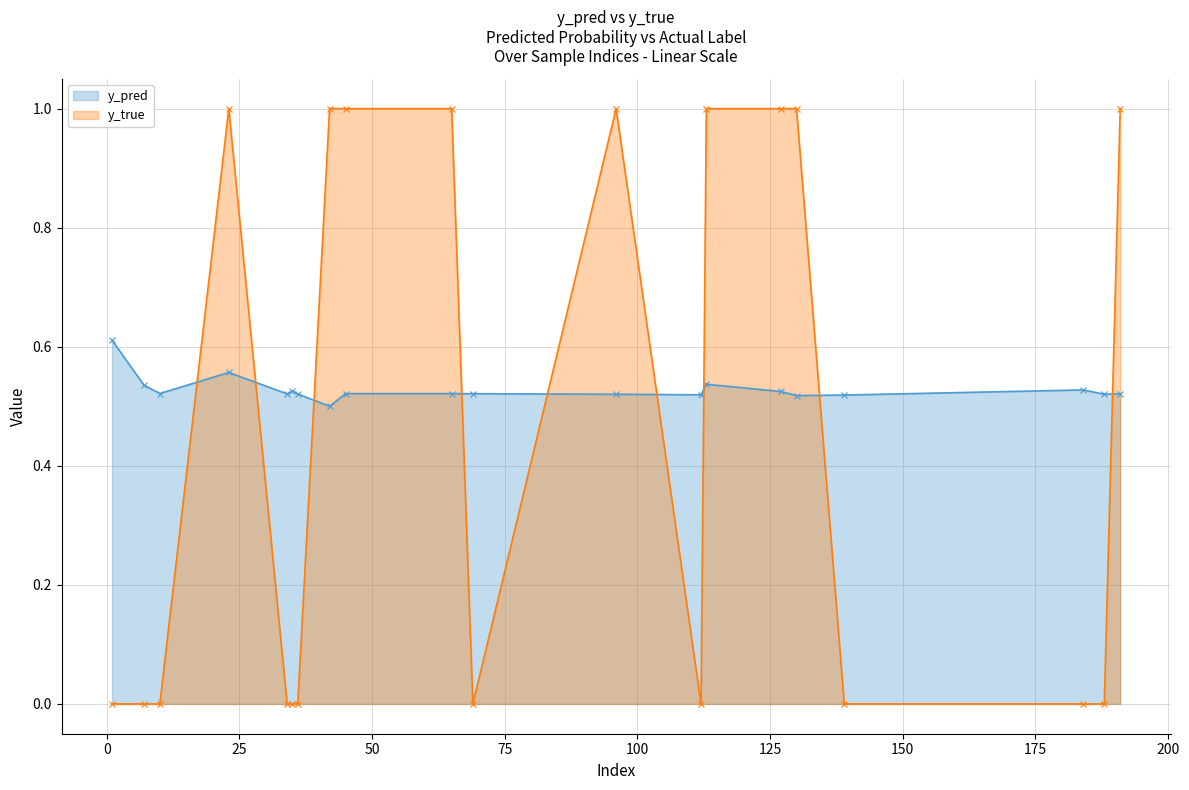

What is the spread (max minus min) of values at 188?

0.5